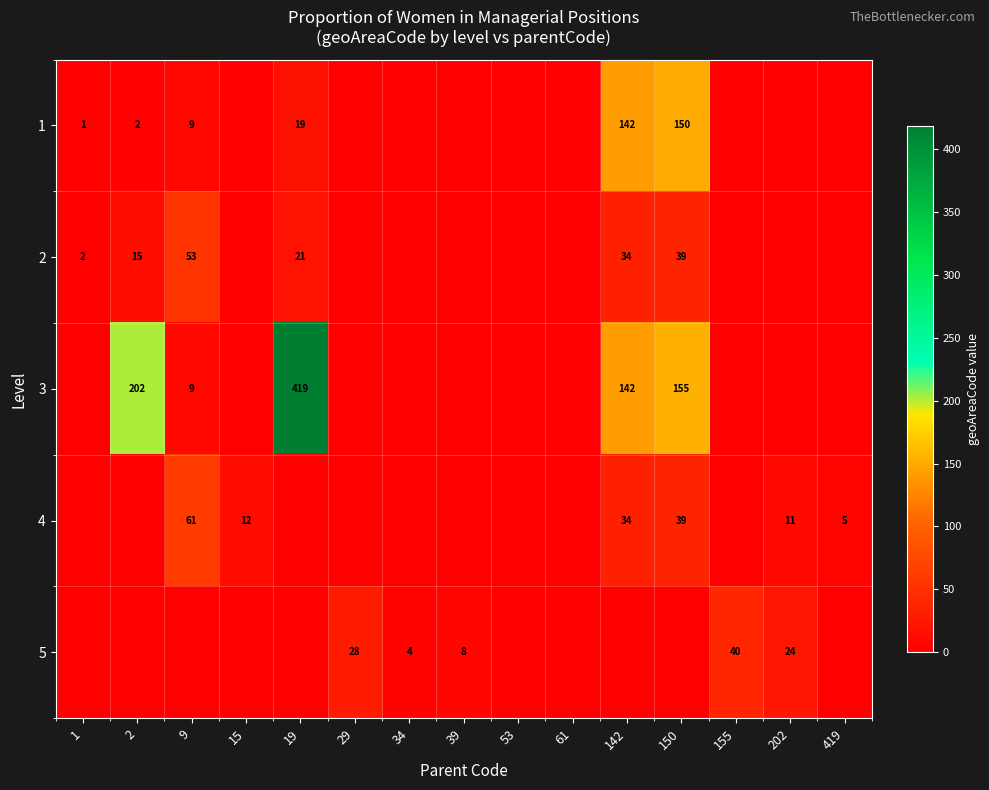

Is it true that 3 equals 277 at 19?

False